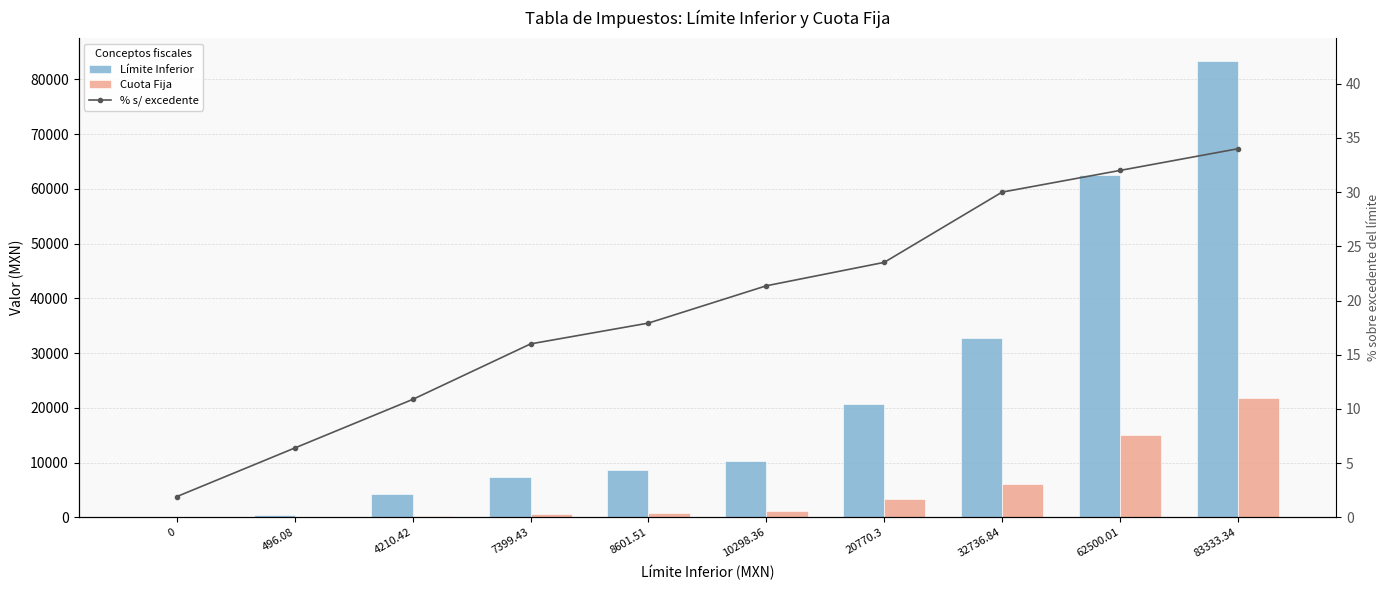

The value of Cuota Fija at 7399.43 is 594.2. True or false?

True